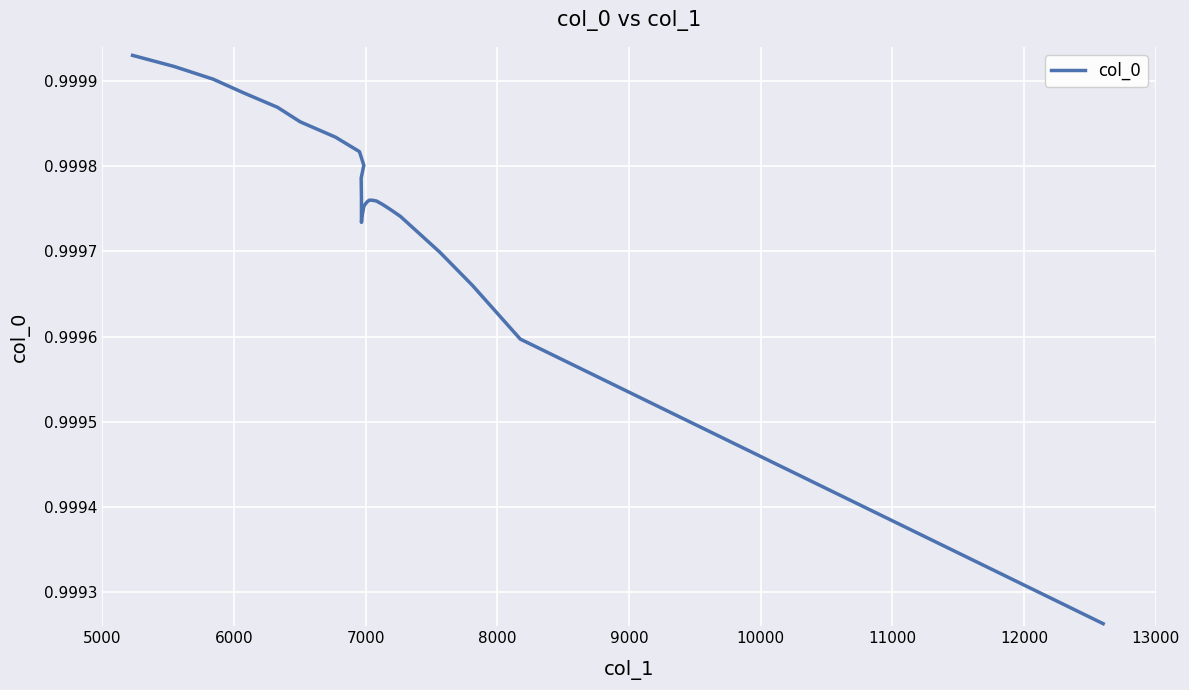

How many categories are shown in the chart?

40